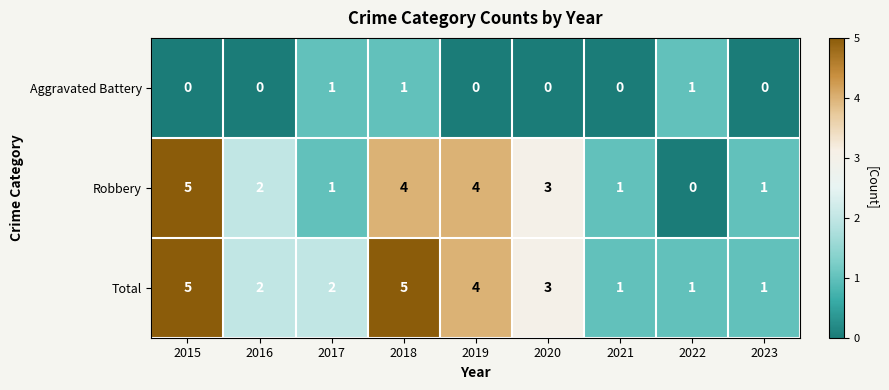

What is the highest value of the Total series?

5